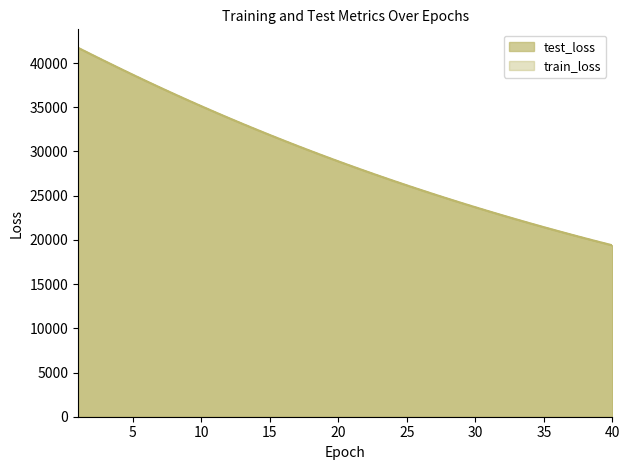

At how many categories does at least one series exceed 31610?

15